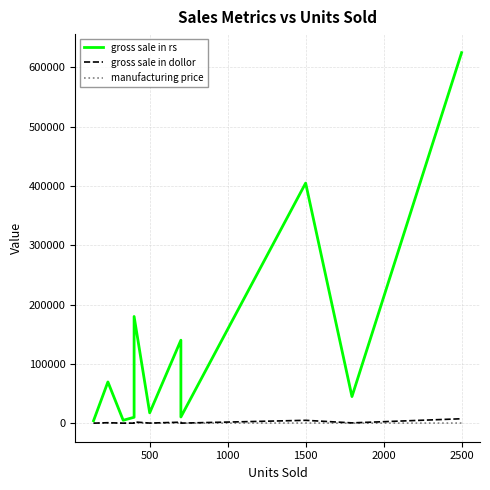

Is the value of gross sale in rs at 0 greater than the value of manufacturing price at 3000?

Yes